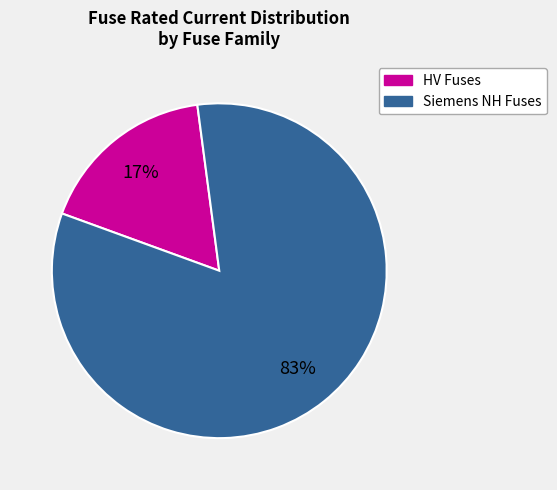

Is there a majority slice in this chart?

Yes